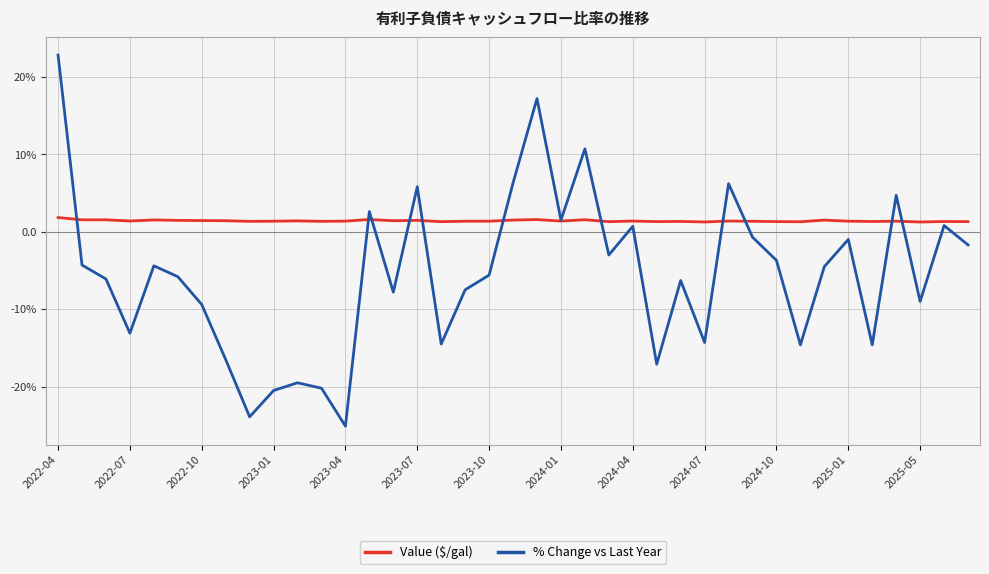

Reading left to right, what are all the values shown in this chart?

Value ($/gal): 1.8	1.5	1.5	1.4	1.5	1.5	1.4	1.4	1.3	1.4	1.4	1.3	1.4	1.6	1.4	1.5	1.3	1.4	1.4	1.5	1.6	1.4	1.6	1.3	1.4	1.3	1.3	1.3	1.4	1.4	1.3	1.3	1.5	1.4	1.3	1.4	1.3	1.3	1.3
% Change vs Last Year: 22.8	-4.3	-6.1	-13.1	-4.4	-5.8	-9.4	-16.5	-23.9	-20.5	-19.5	-20.2	-25.1	2.6	-7.8	5.8	-14.5	-7.5	-5.6	6.3	17.2	1.5	10.7	-3.0	0.7	-17.1	-6.3	-14.3	6.2	-0.7	-3.7	-14.6	-4.5	-1.0	-14.6	4.7	-9.0	0.8	-1.7